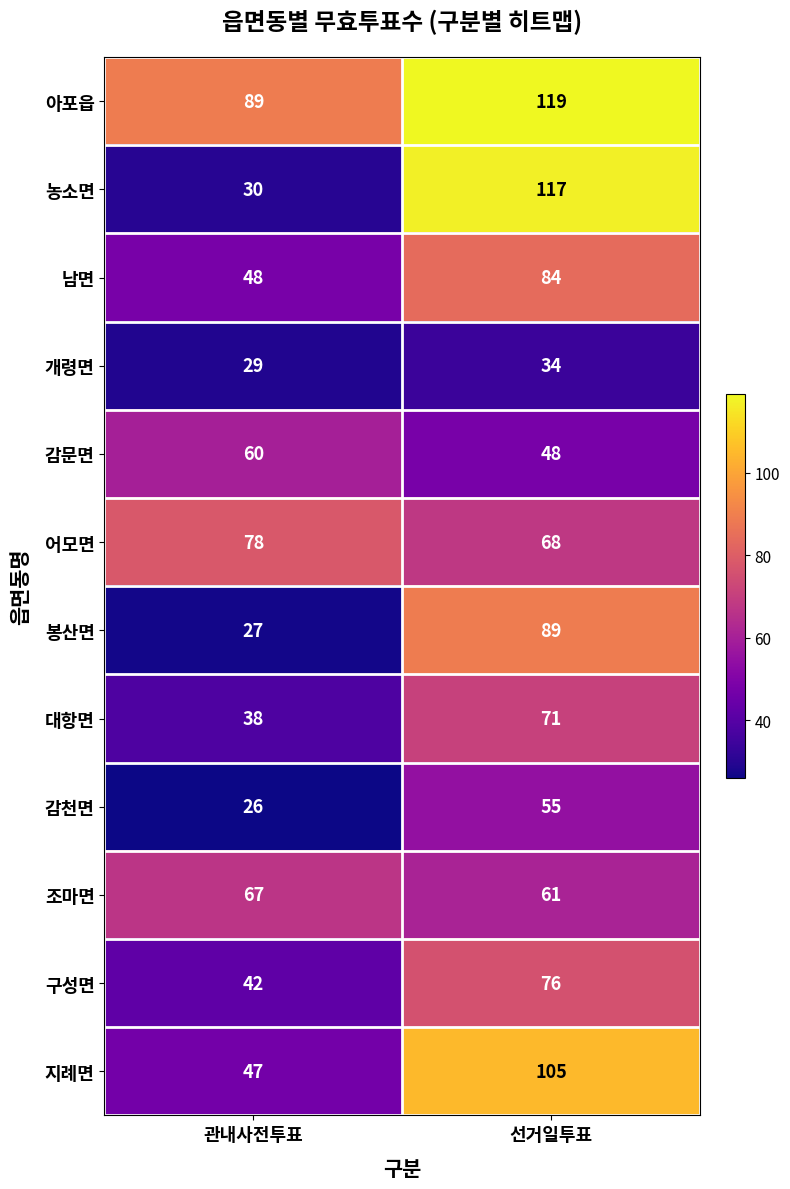

What is the minimum value for 감천면?

26